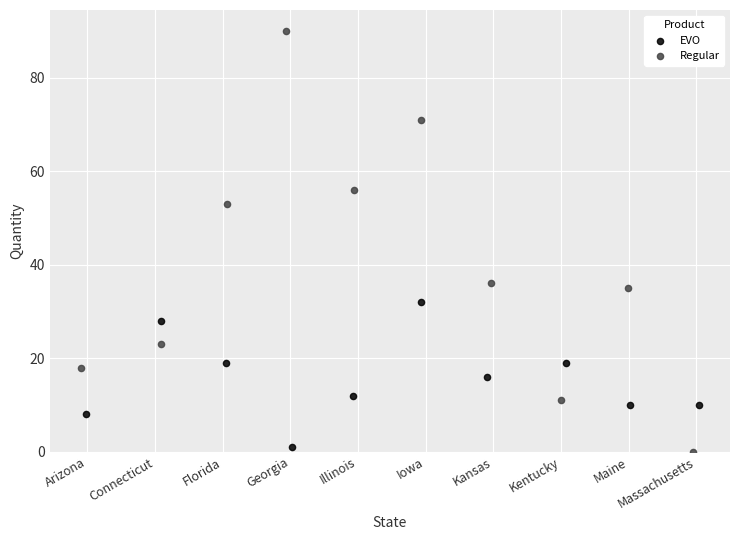

What are all the series names shown in the legend?

EVO, Regular